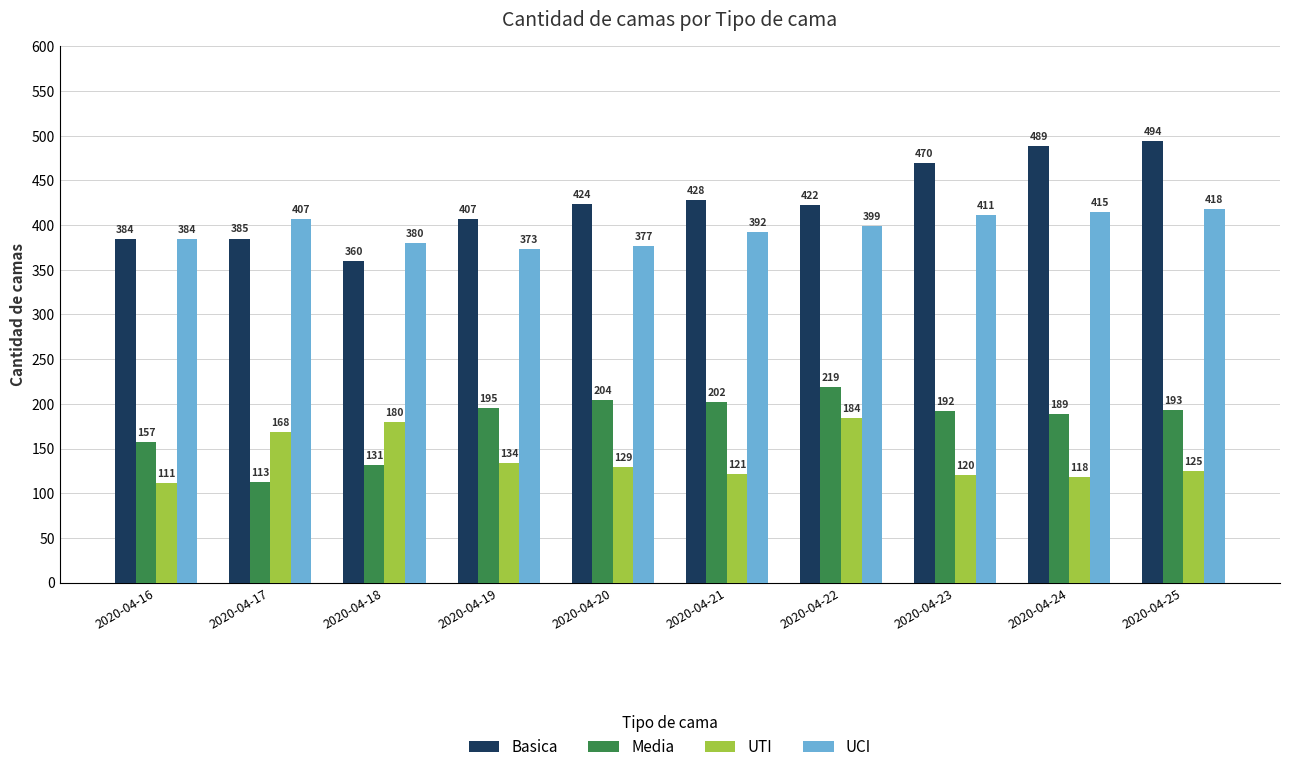

How many categories are shown in the chart?

10